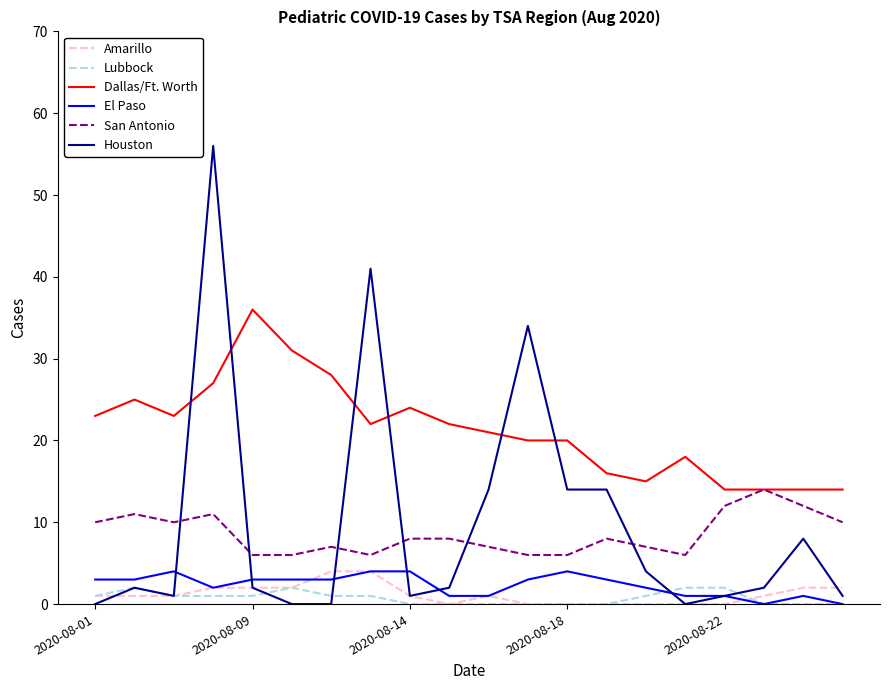

How many lines are shown in the chart?

6